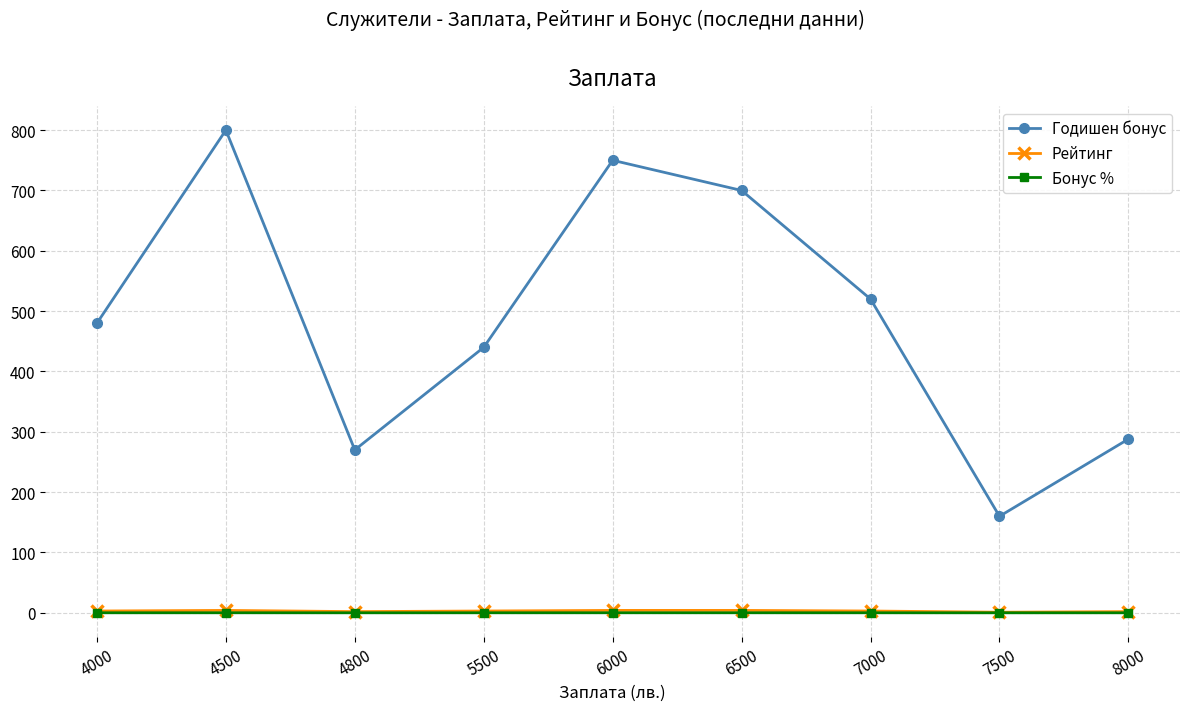

True or false: Рейтинг has a value of 3.0 at 5500.

True